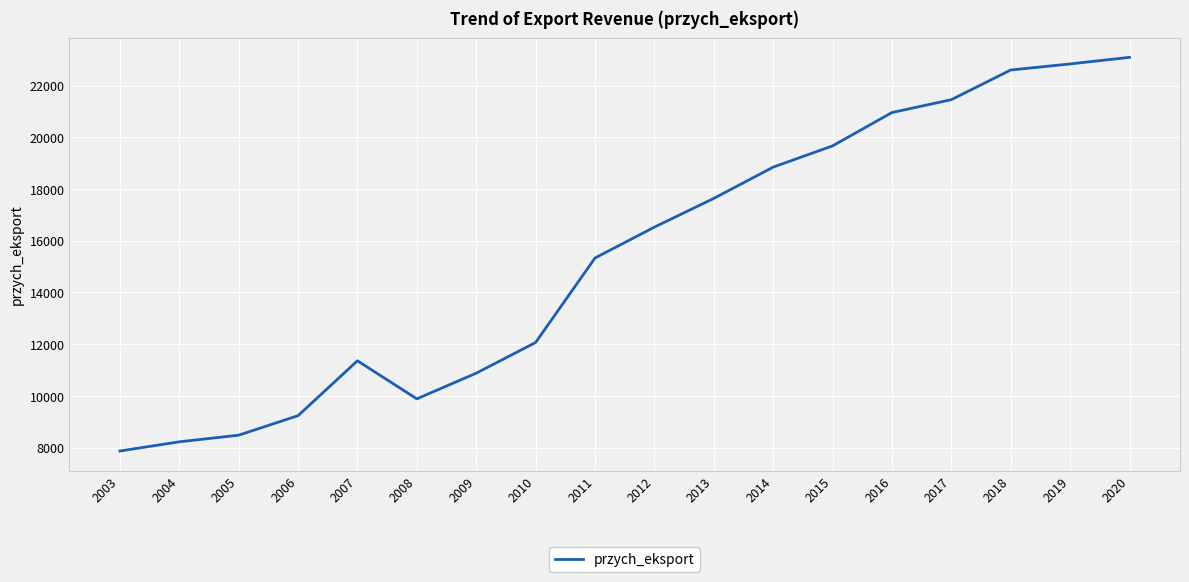

True or false: the data shows 22602.0 at 2018.

True